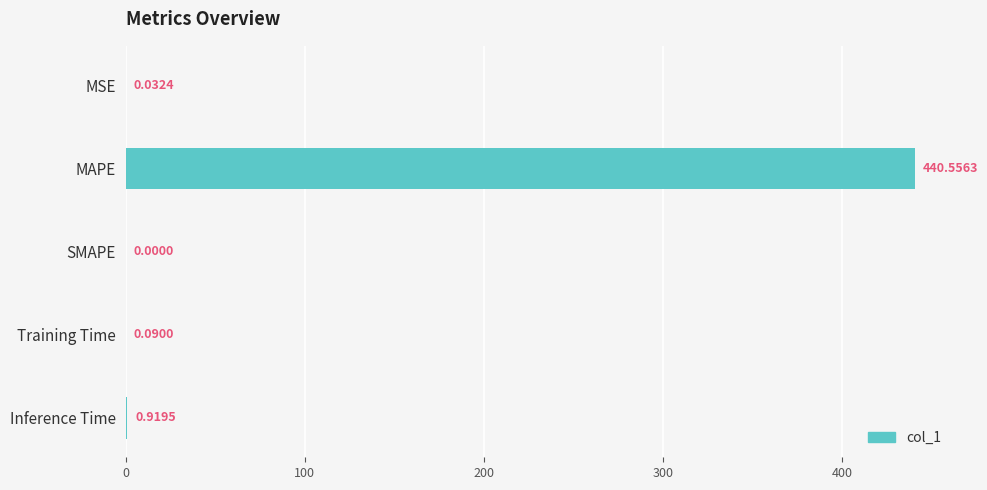

What is the sum of the values at MAPE and Training Time?

440.6